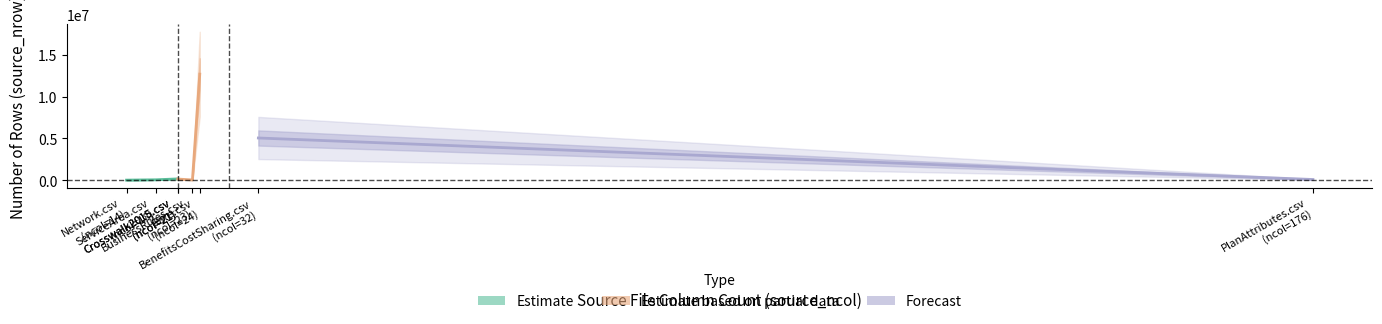

How many interior local valleys (lower than both neighbors) does the data have?

2